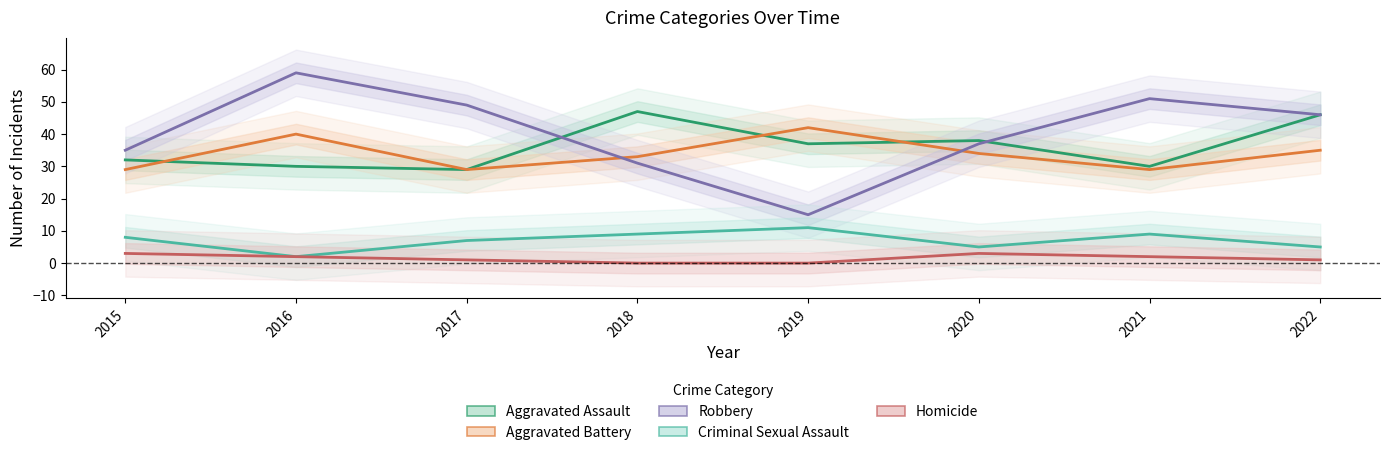

What is the maximum value shown in the chart?

59